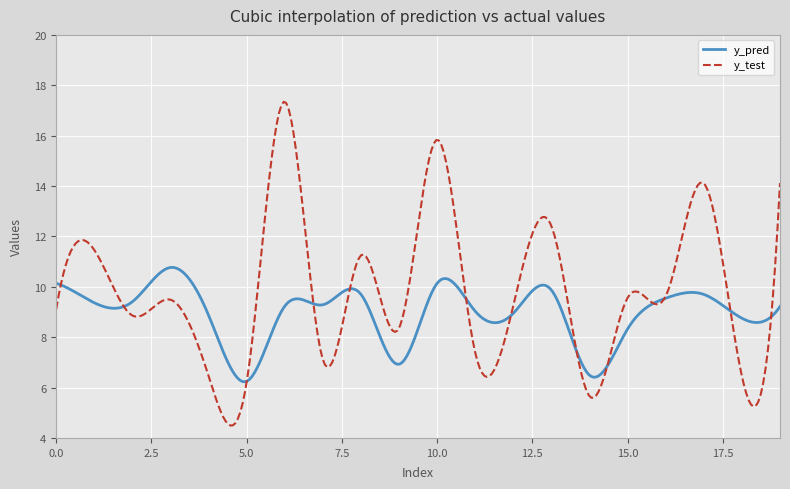

Is this an area chart (filled region under the line)?

No